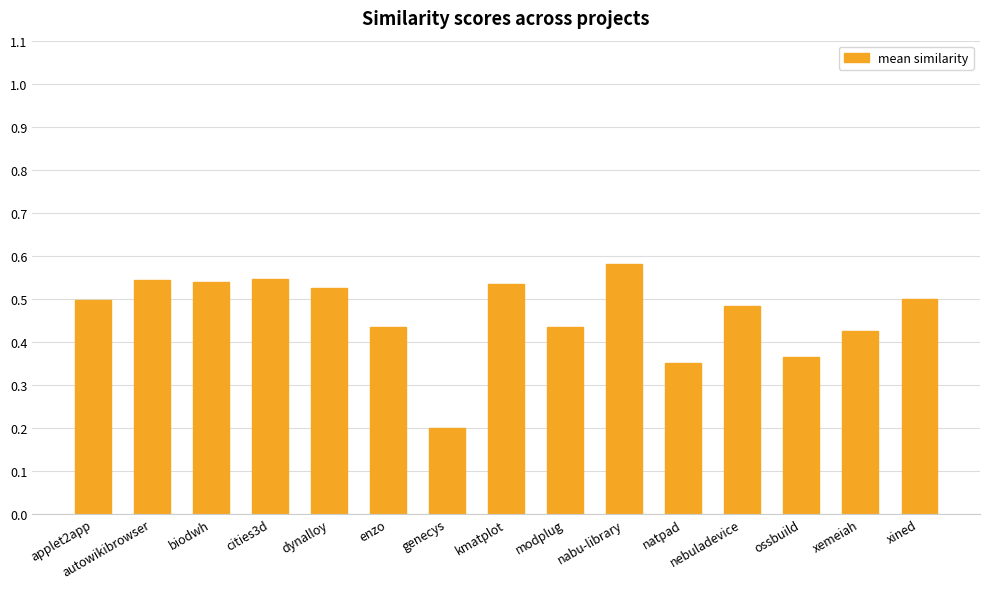

What is the sum of all values?

7.0